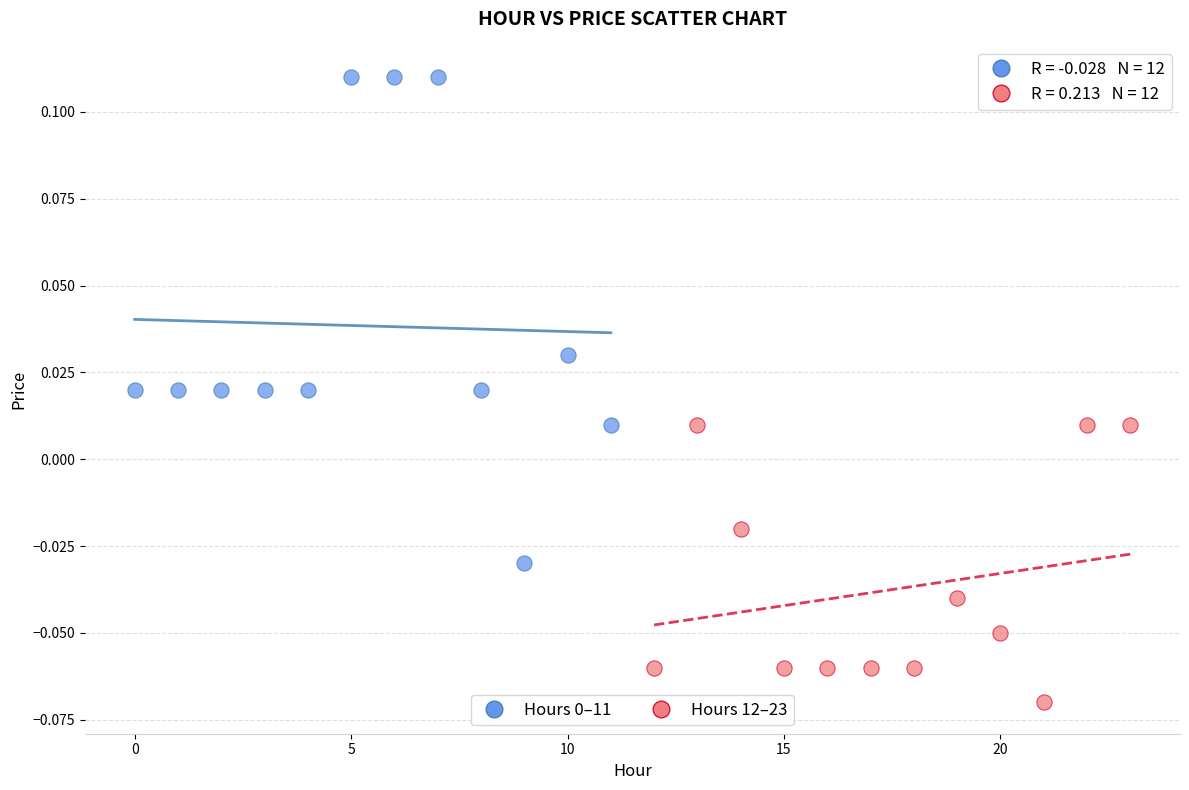

Which series reaches the minimum Y coordinate?

Hours 12–23